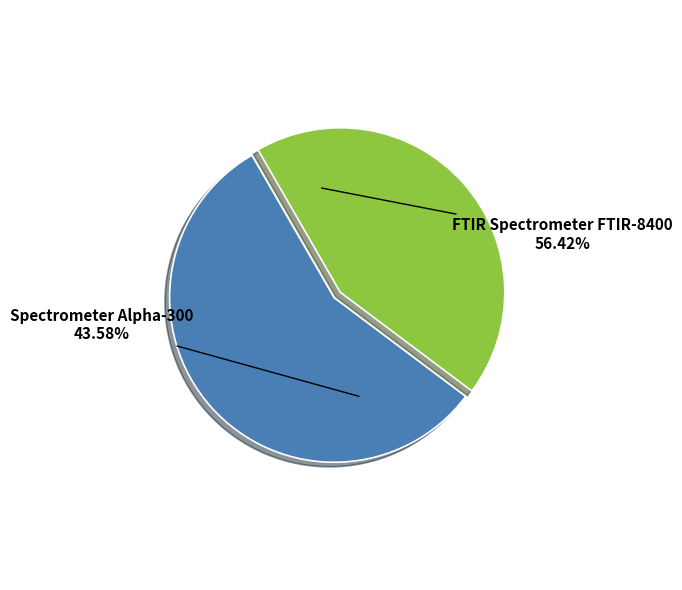

The FTIR Spectrometer FTIR-8400 slice represents 56% of the pie. True or false?

True